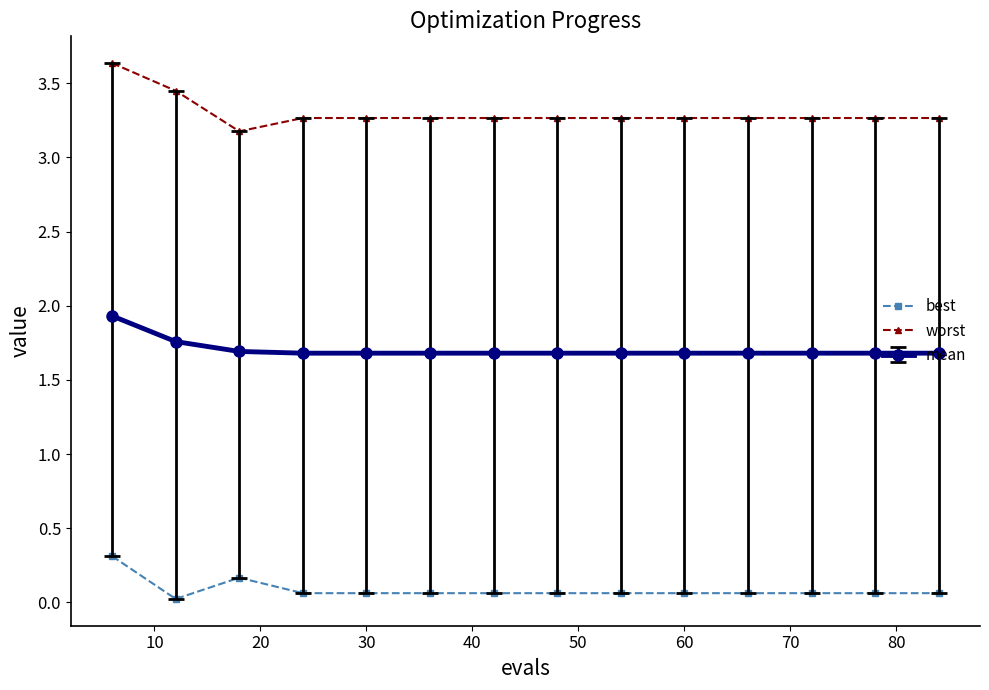

What is the difference between the maximum and minimum values in the worst series?

0.5